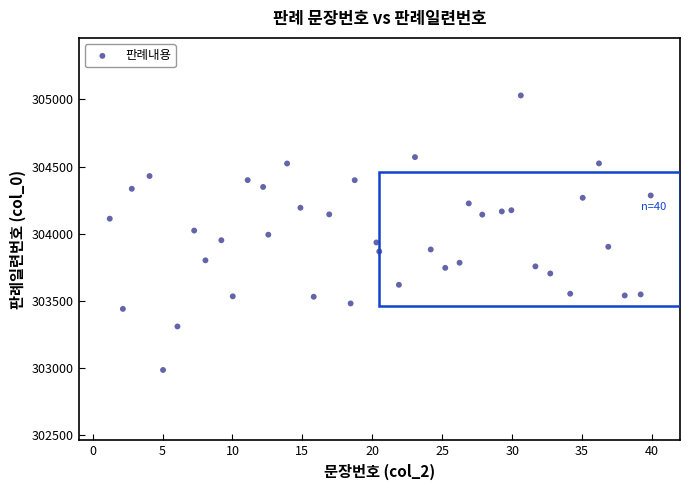

What is the range of X values (max minus min)?

38.7